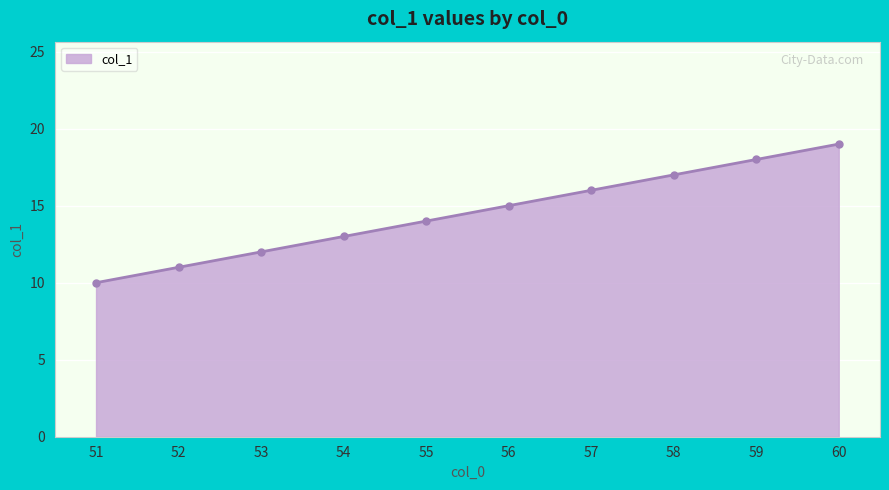

Is it true that the value at 59 is 12?

False